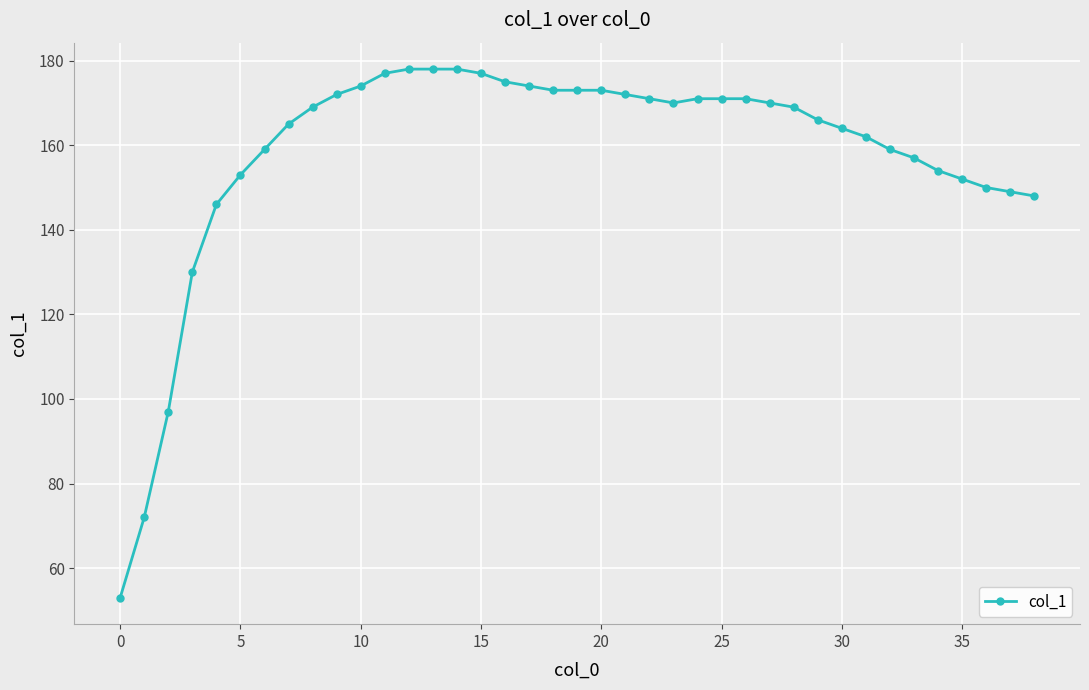

What is the greatest value displayed?

178